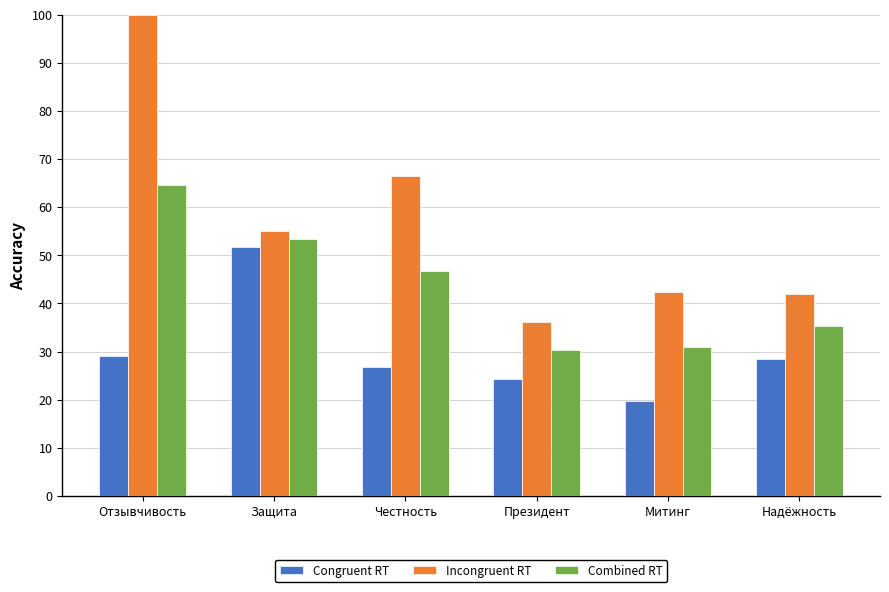

What is the average value of the Congruent RT series?

30.0